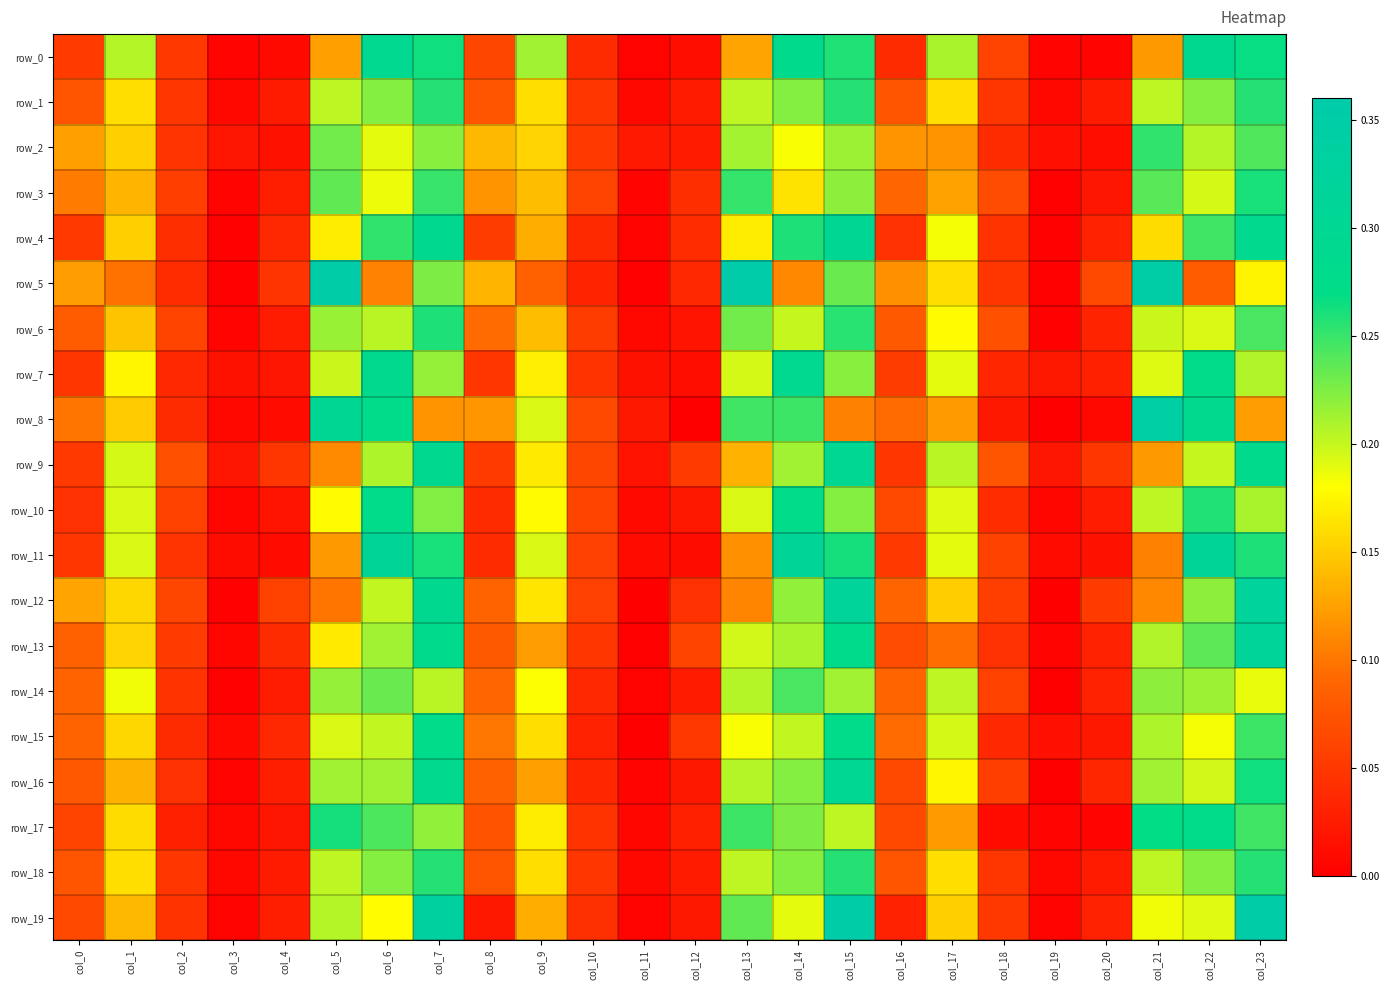

What is the difference between the second highest and second lowest values in the row_3 series?

0.2